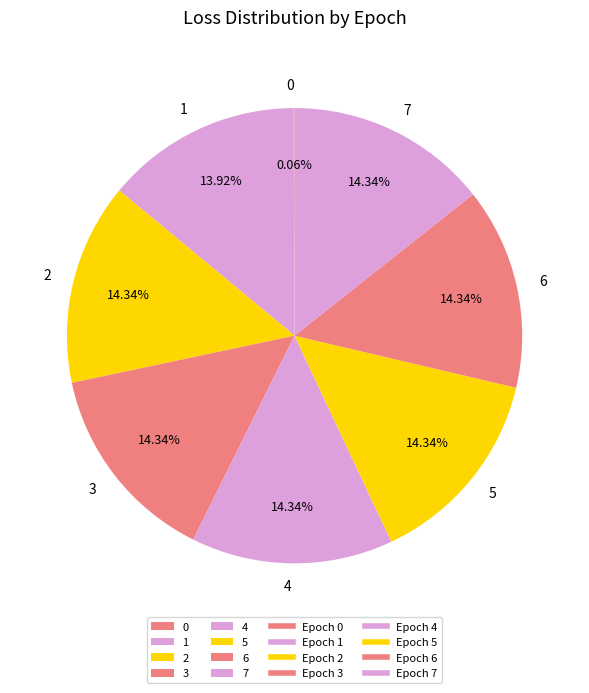

To the nearest percent, what portion does 2 represent?

14%